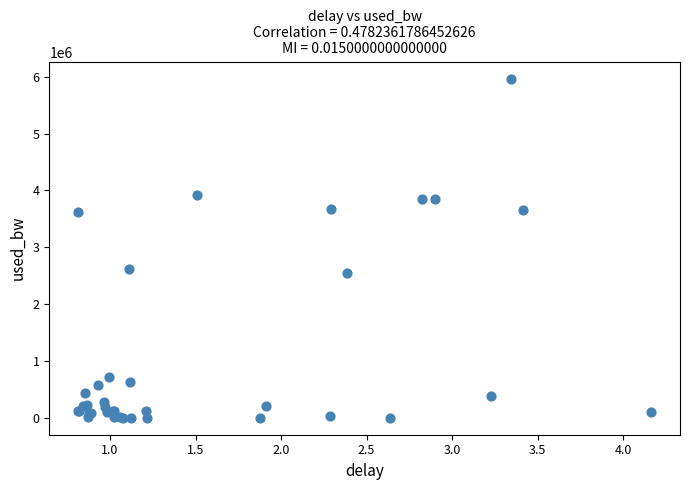

What Y value in the scatter plot is closest to 2982713?

2623694.9